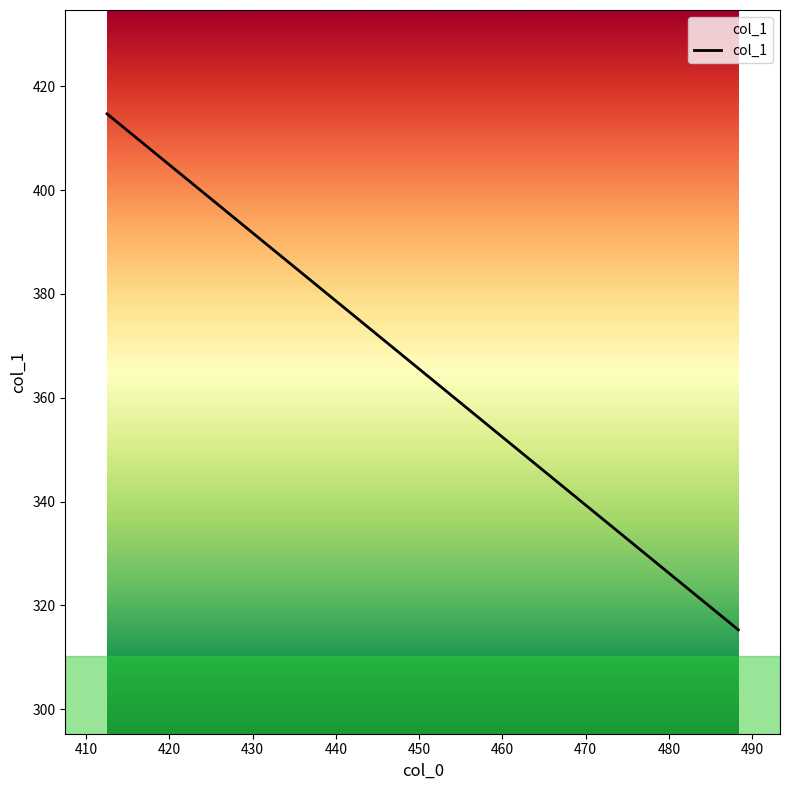

What is the greatest value displayed?

414.7